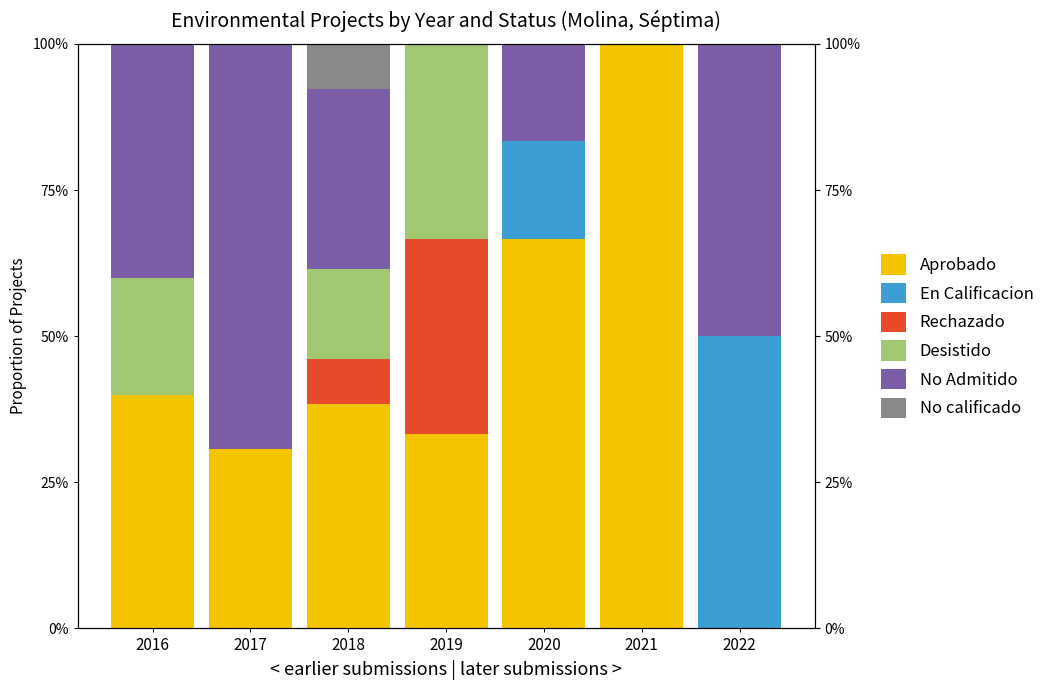

What is the value of the Desistido bar at the 1st from the left?

20.0